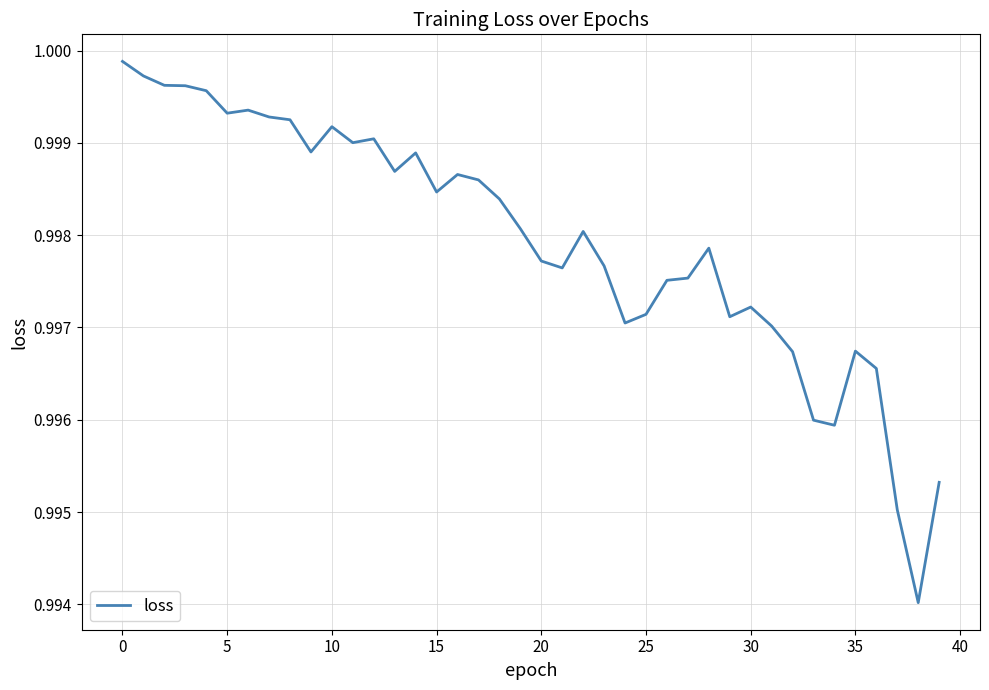

How many lines are shown in the chart?

1